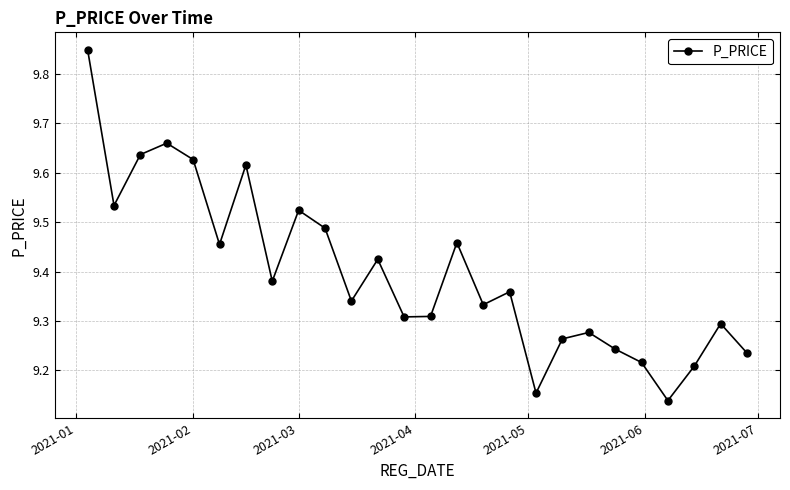

How many interior local peaks (higher than both neighbors) does the data have?

8